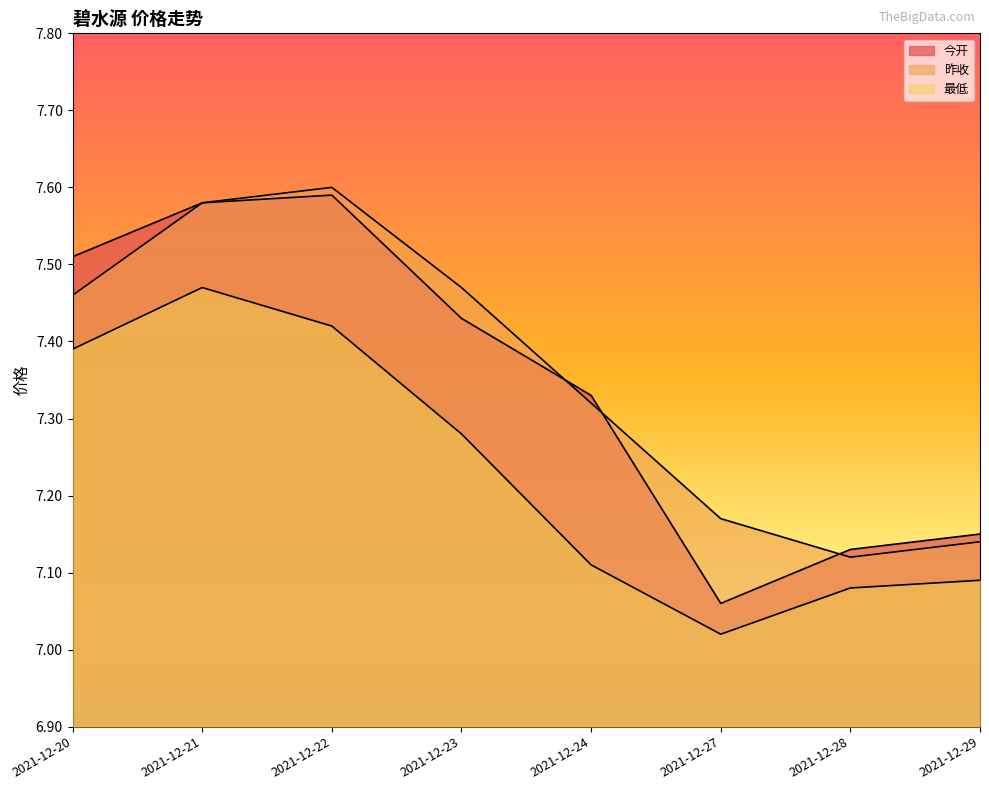

True or false: 今开 and 最低 intersect in this chart.

False